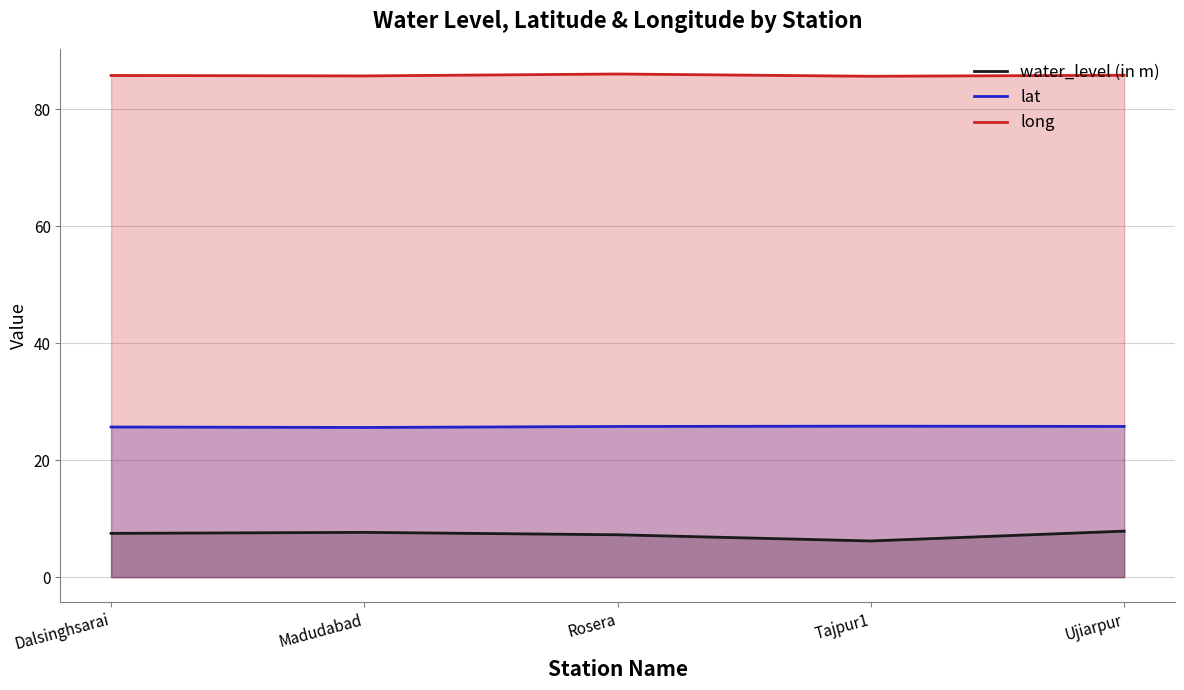

At which label does water_level (in m) first exceed 7?

Dalsinghsarai